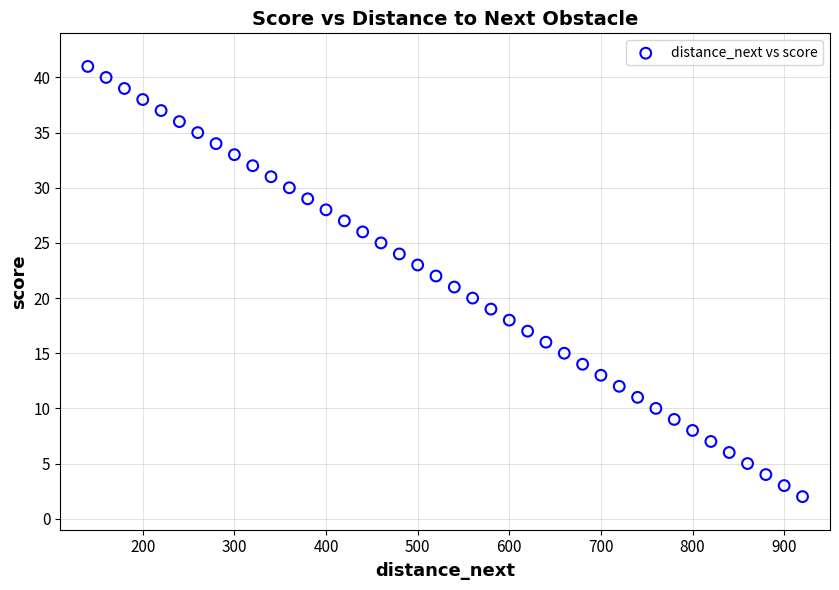

What is the range of Y values (max minus min)?

39